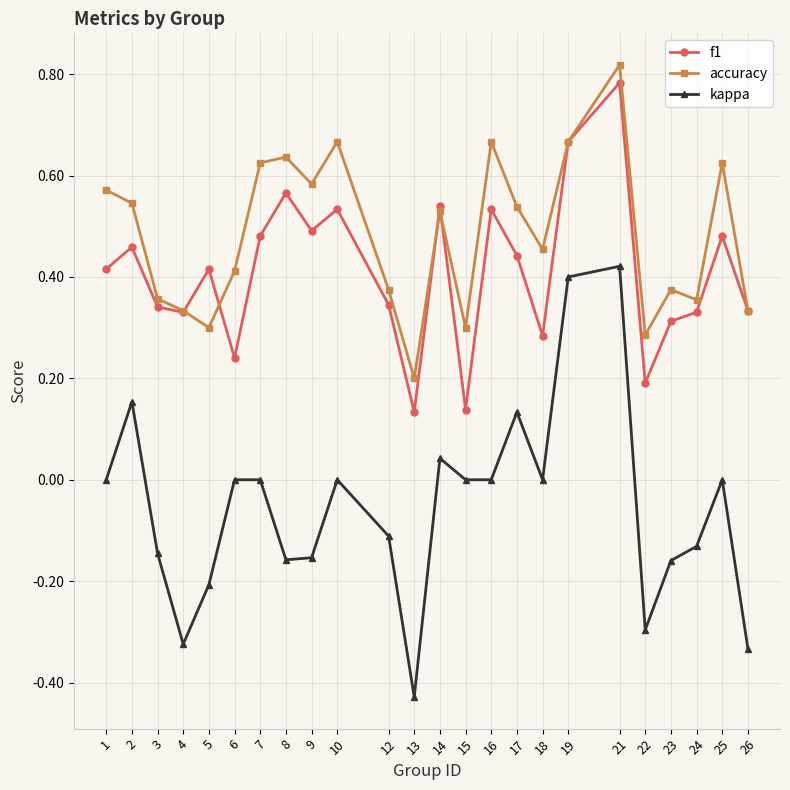

Which category has the highest value across all series?

21